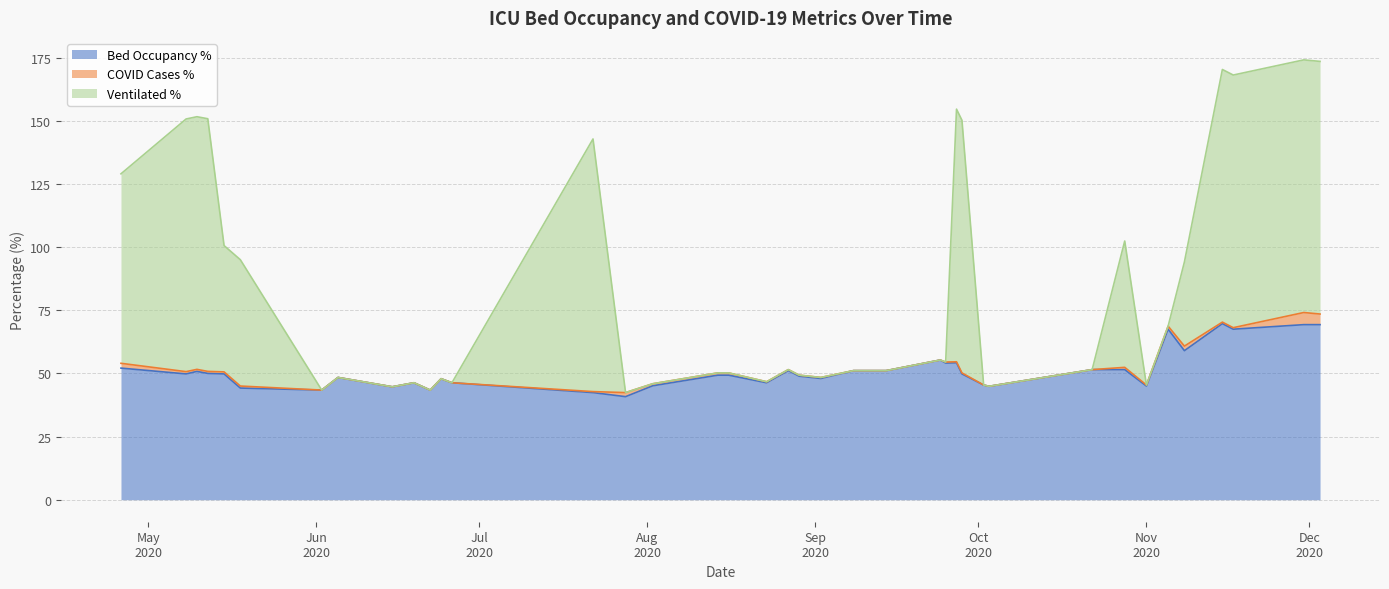

What is the lowest value of the Bed Occupancy % series?

40.8